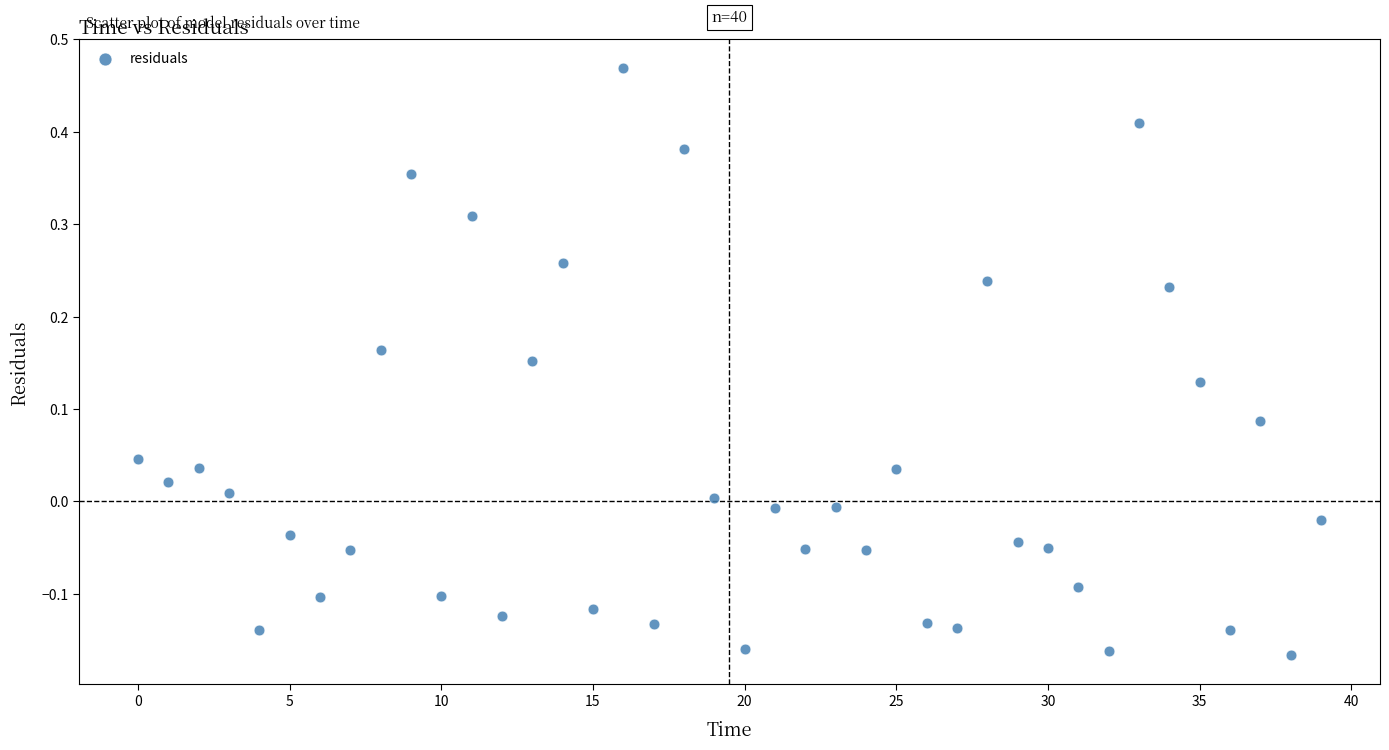

What is the range of Y values (max minus min)?

0.6